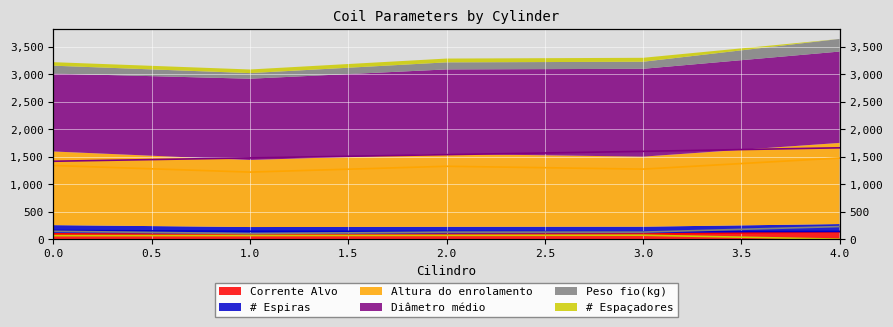

What is the average value of the Corrente Alvo series?

97.0